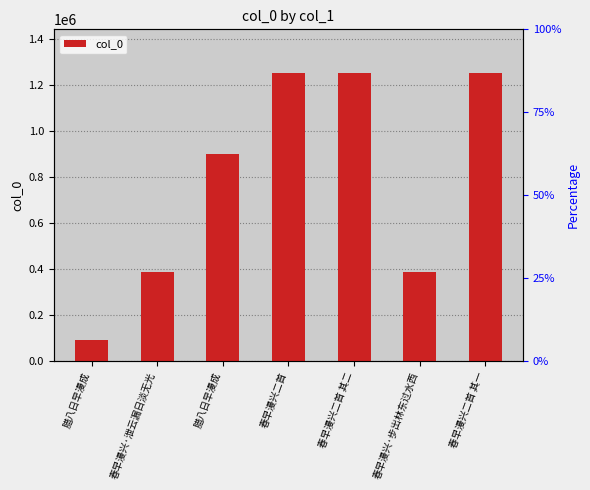

Are the bars horizontal?

No